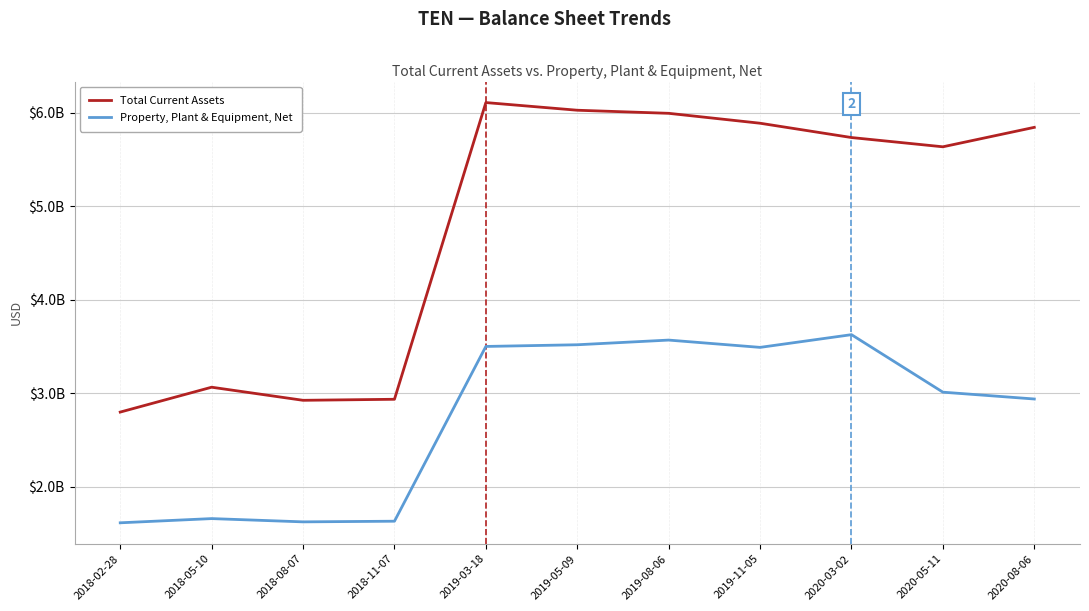

Is this an area chart (filled region under the line)?

No